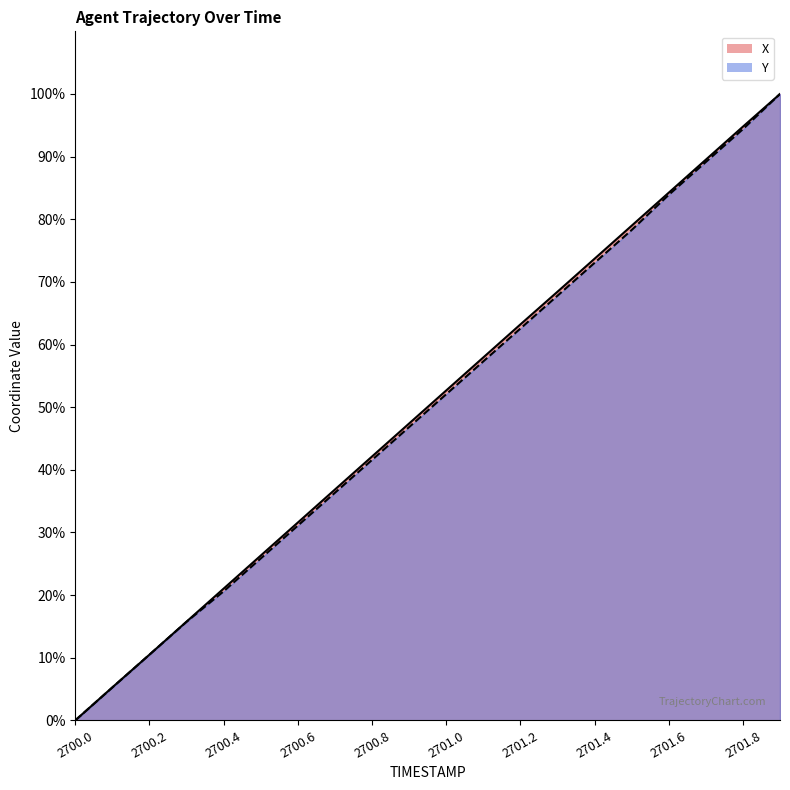

What is the label of the 4th point from the right?

2701.6